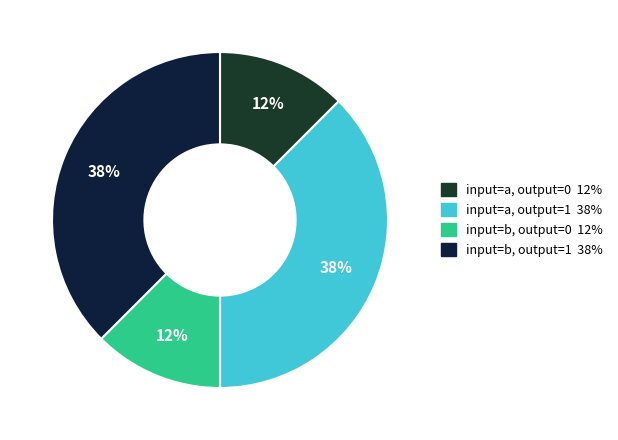

Rank the categories by value from lowest to highest.

output=0, input=a, output=0, input=b, output=1, input=a, output=1, input=b